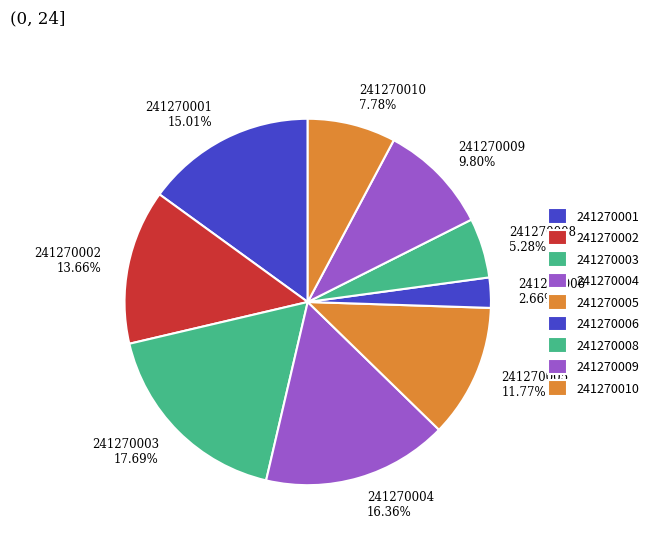

What is the ratio of the value at 241270006 to the value at 241270005?

0.2